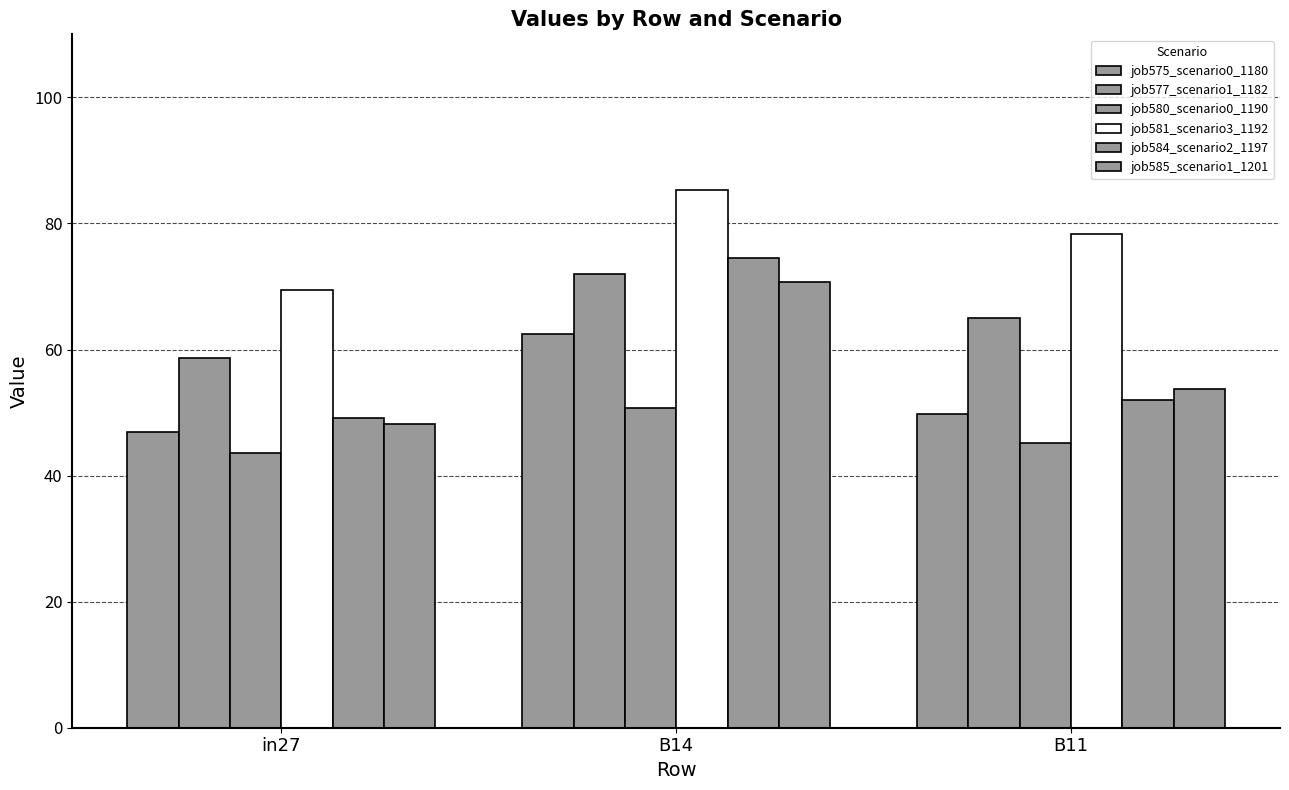

Which series has the largest total across all categories?

job581_scenario3_1192